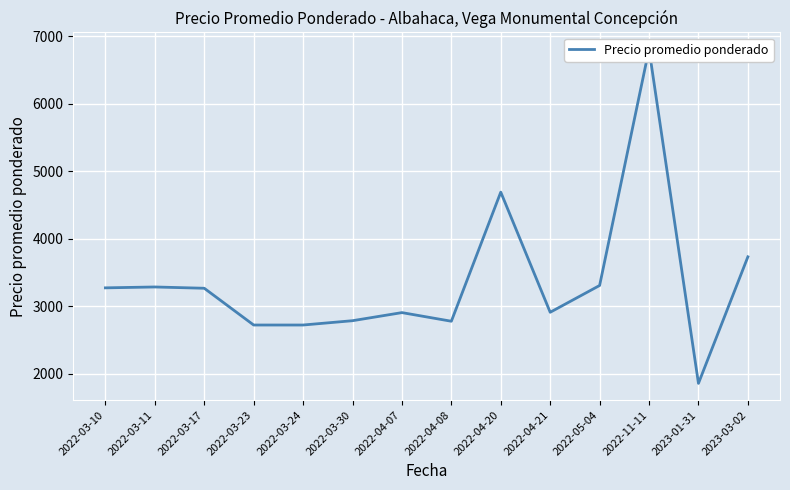

What is the label of the 11th point from the left?

2022-05-04